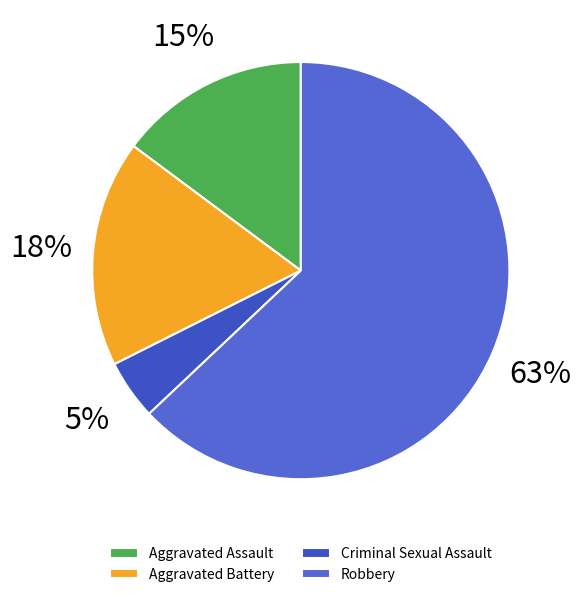

Rank the categories by value from highest to lowest.

Robbery, Aggravated Battery, Aggravated Assault, Criminal Sexual Assault